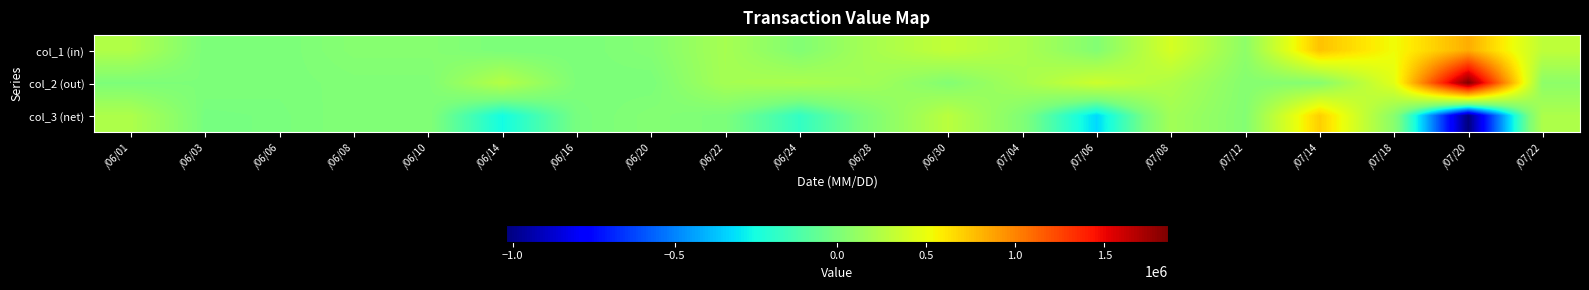

Rank the series by their maximum value, from lowest to highest.

col_3 (net), col_1 (in), col_2 (out)